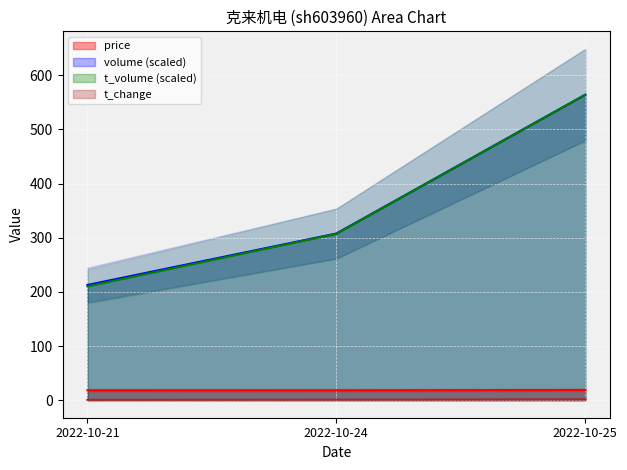

What is the highest value of the price series?

18.8